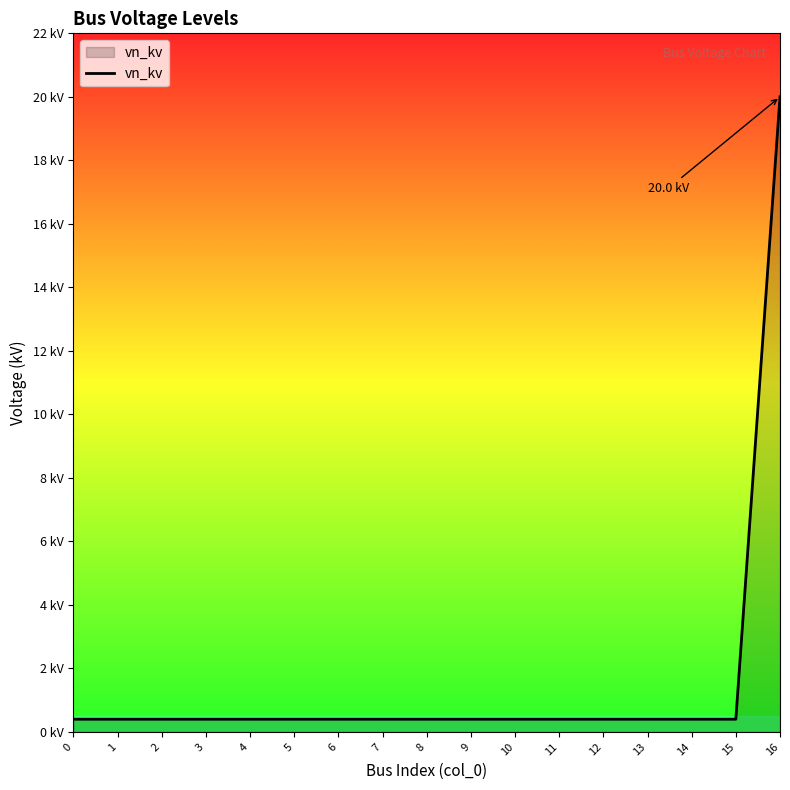

Is this an area chart (filled region under the line)?

Yes